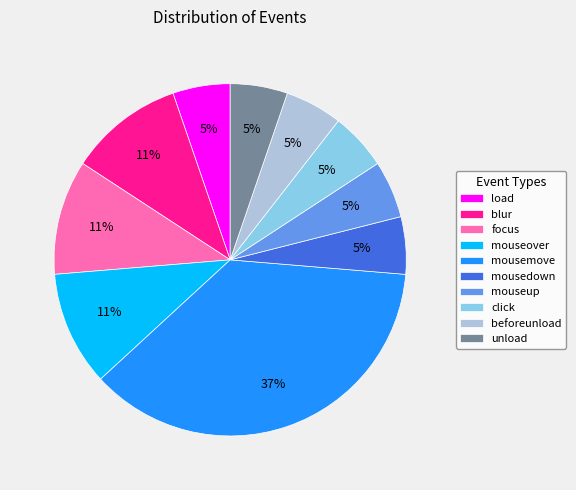

To the nearest percent, what portion does blur represent?

11%